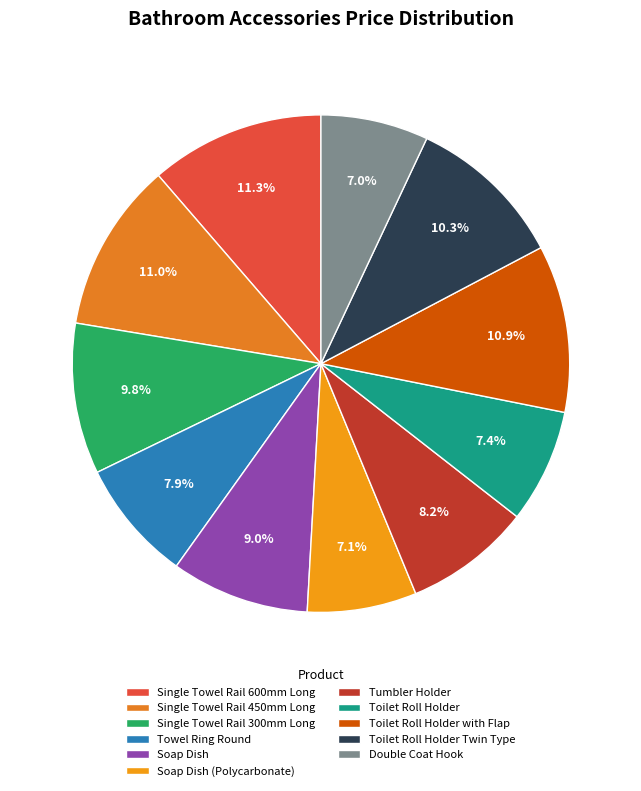

To the nearest percent, what is the average slice percentage?

9%